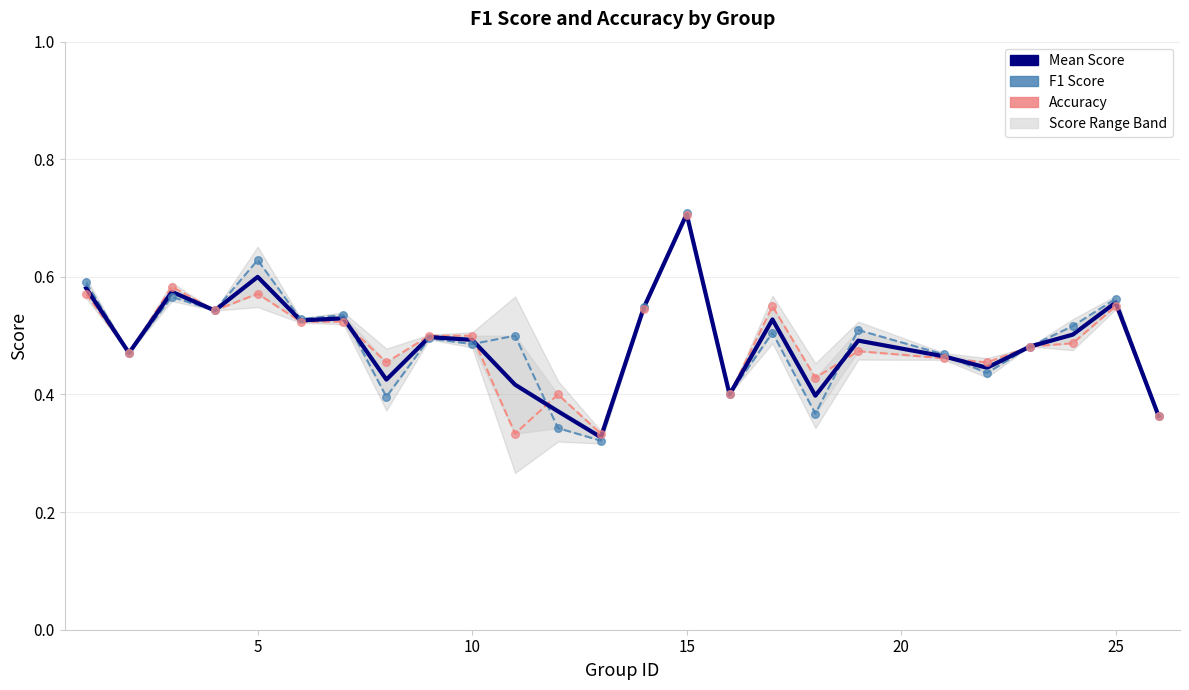

Which series reaches the maximum Y coordinate?

f1